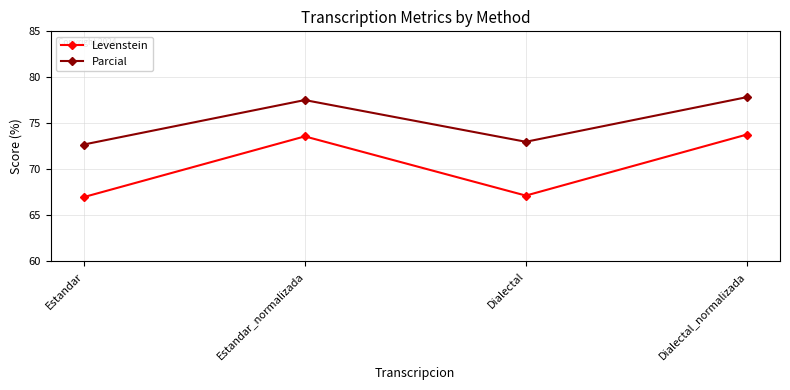

How many Parcial values are between 72 and 77?

2